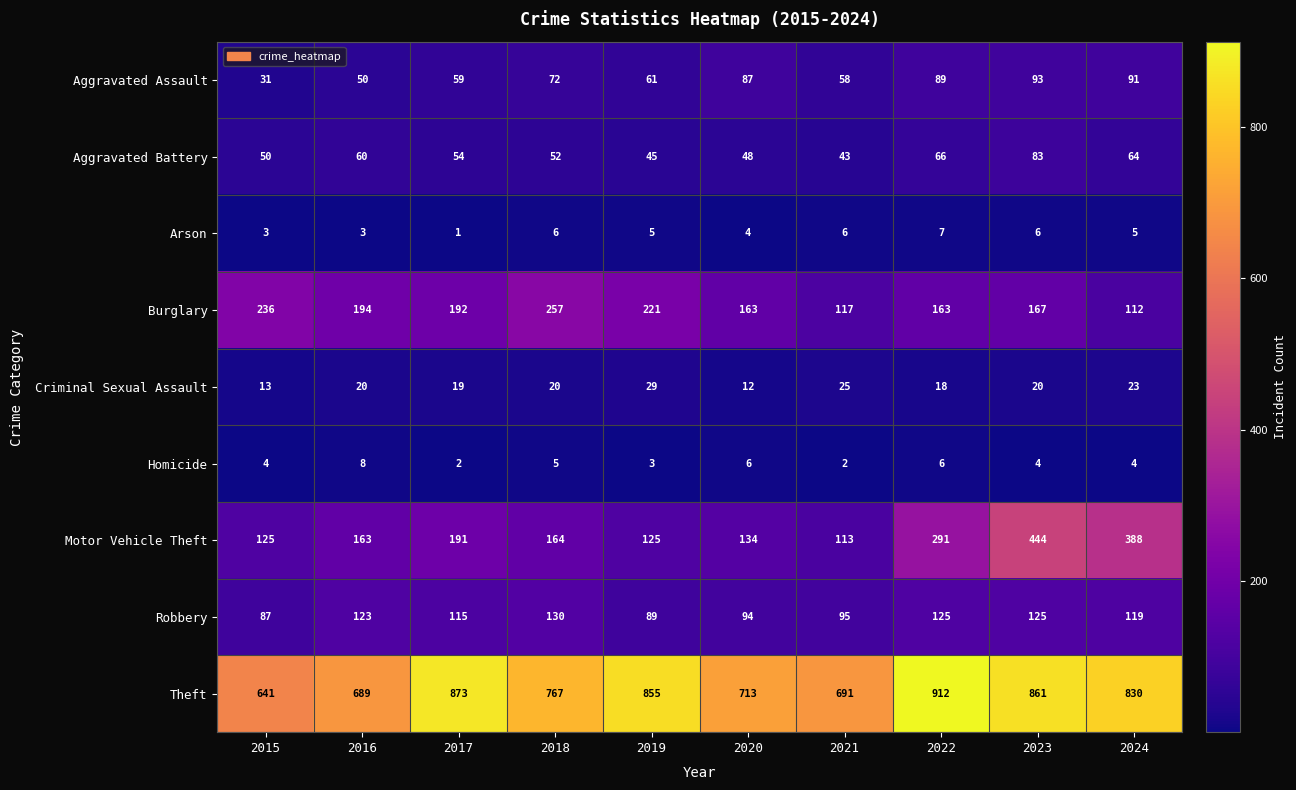

The value of Aggravated Assault at 2024 is 49. True or false?

False